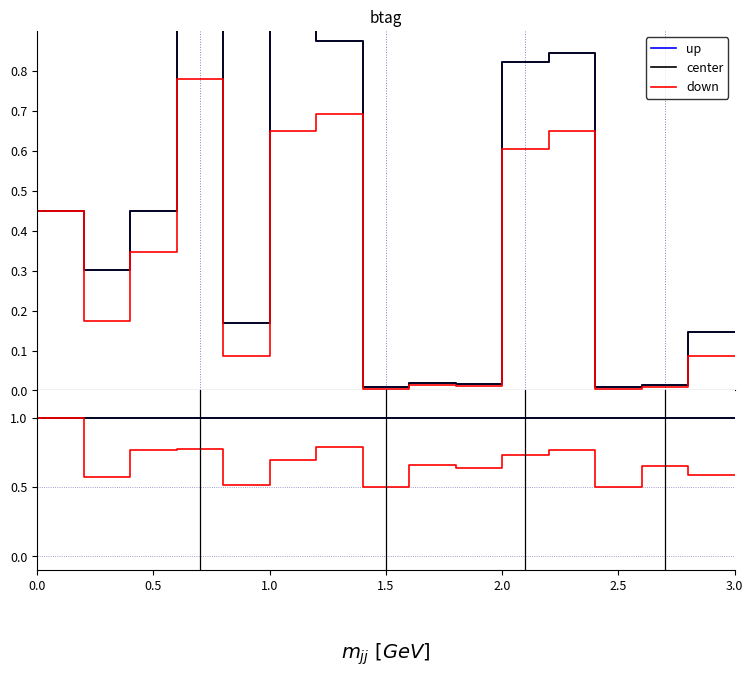

Reading left to right, list all the values displayed in this chart.

up: 1.0	1.0	1.0	1.0	1.0	1.0	1.0	1.0	1.0	1.0	1.0	1.0	1.0	1.0	1.0	1.0	1.0	1.0	1.0	1.0	1.0	1.0	1.0	1.0	1.0	1.0	1.0	1.0	1.0	1.0
center: 1.0	1.0	1.0	1.0	1.0	1.0	1.0	1.0	1.0	1.0	1.0	1.0	1.0	1.0	1.0	1.0	1.0	1.0	1.0	1.0	1.0	1.0	1.0	1.0	1.0	1.0	1.0	1.0	1.0	1.0
down: 1.0	1.0	0.6	0.6	0.8	0.8	0.8	0.8	0.5	0.5	0.7	0.7	0.8	0.8	0.5	0.5	0.7	0.7	0.6	0.6	0.7	0.7	0.8	0.8	0.5	0.5	0.7	0.7	0.6	0.6